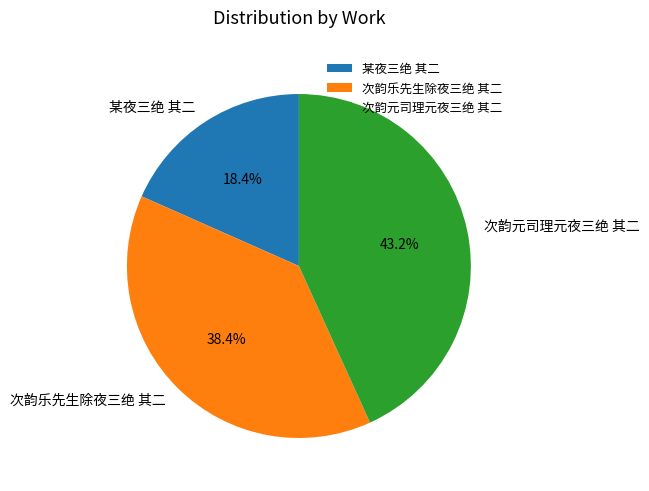

What is the ratio of the value at 某夜三绝 其二 to the value at 次韵元司理元夜三绝 其二?

0.4